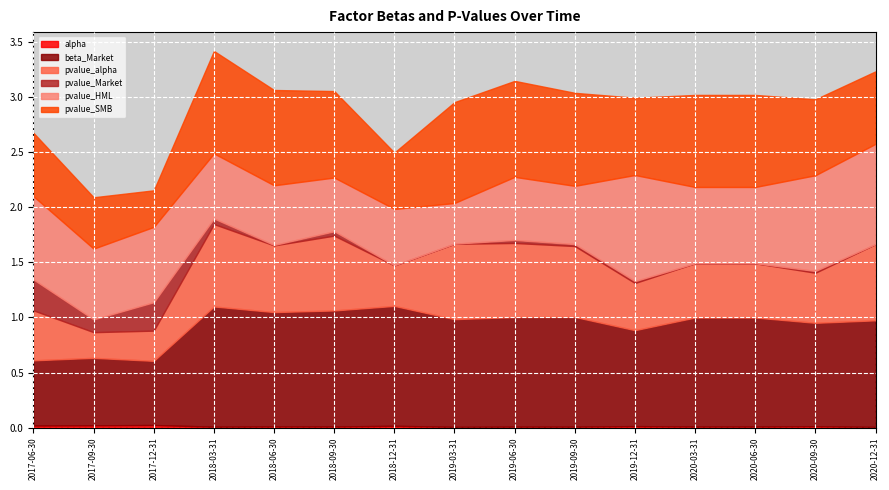

What are all the series names shown in the legend?

alpha, beta_Market, pvalue_alpha, pvalue_Market, pvalue_HML, pvalue_SMB